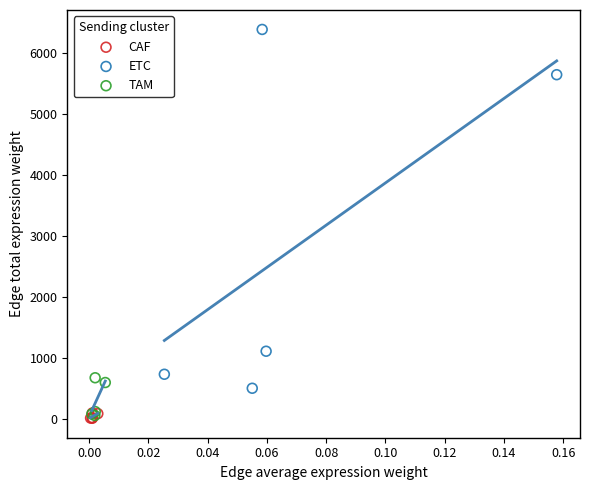

What are all the series names shown in the legend?

CAF, ETC, TAM